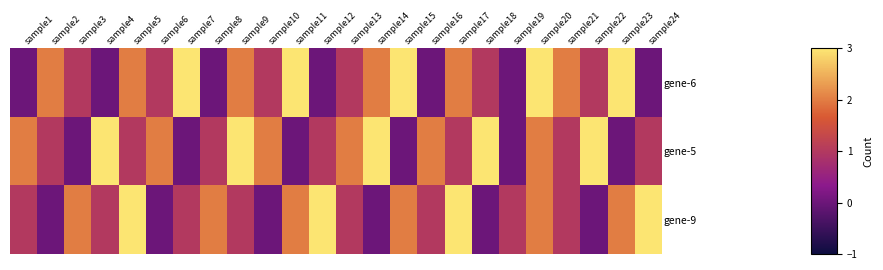

List the series in order of their overall mean, highest first.

gene-5, gene-6, gene-9